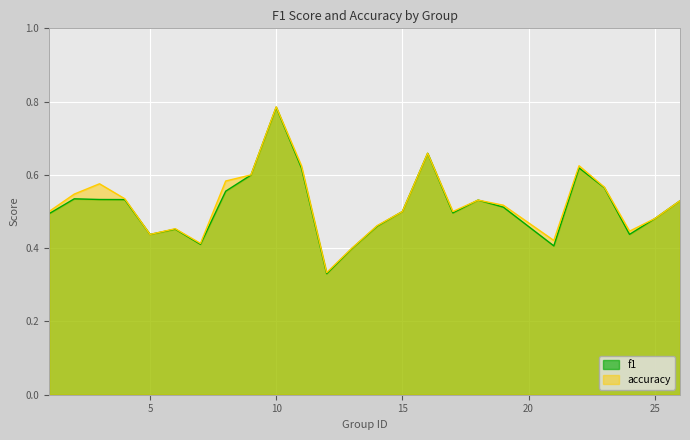

At how many categories does at least one series exceed 0?

25